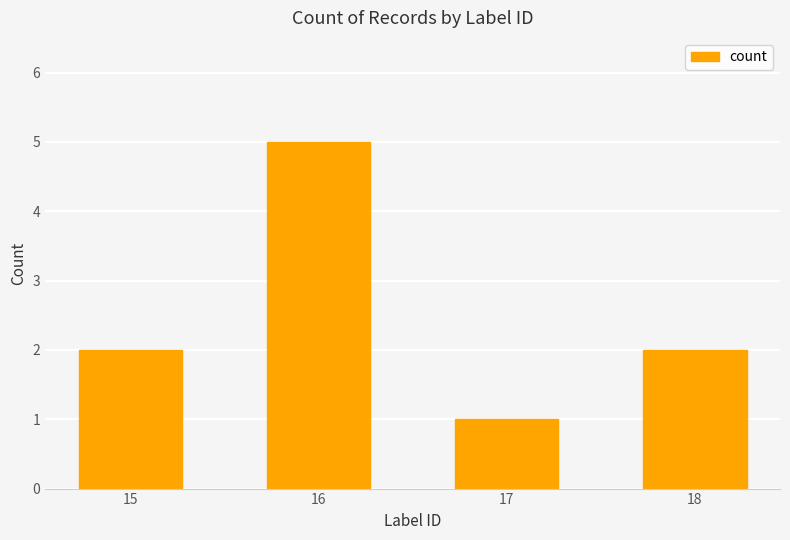

How many bars are there in total?

4